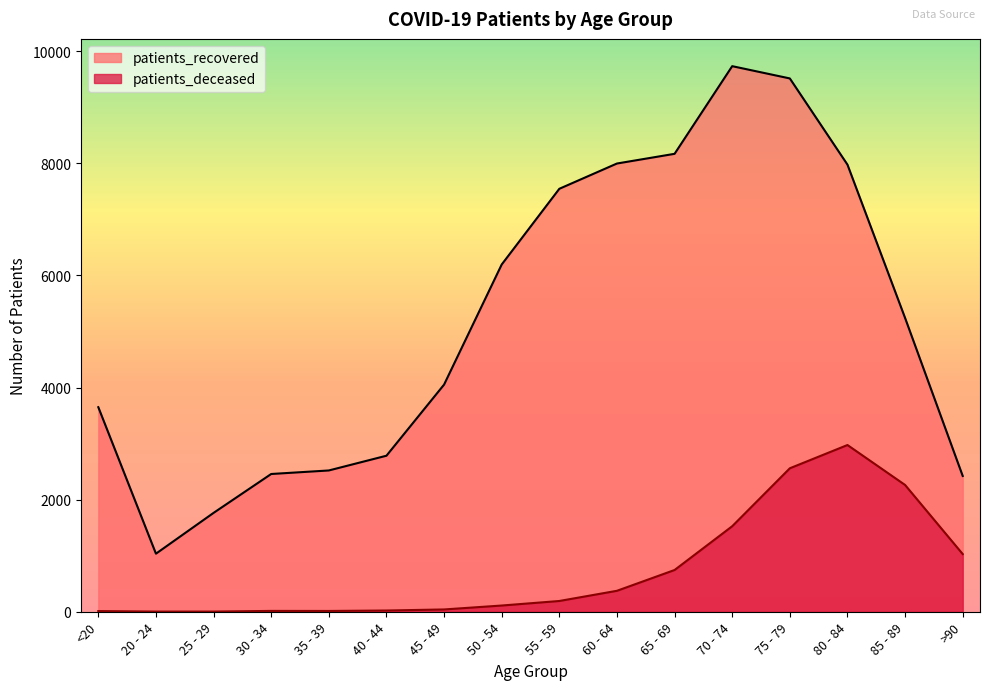

What is the label of the 5th point from the left?

35 - 39